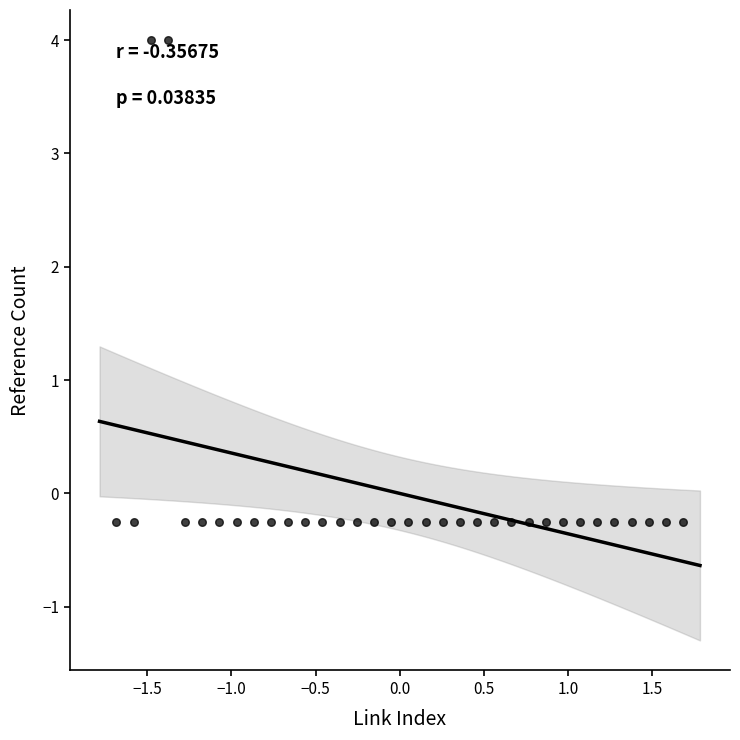

What is the range of X values (max minus min)?

3.4